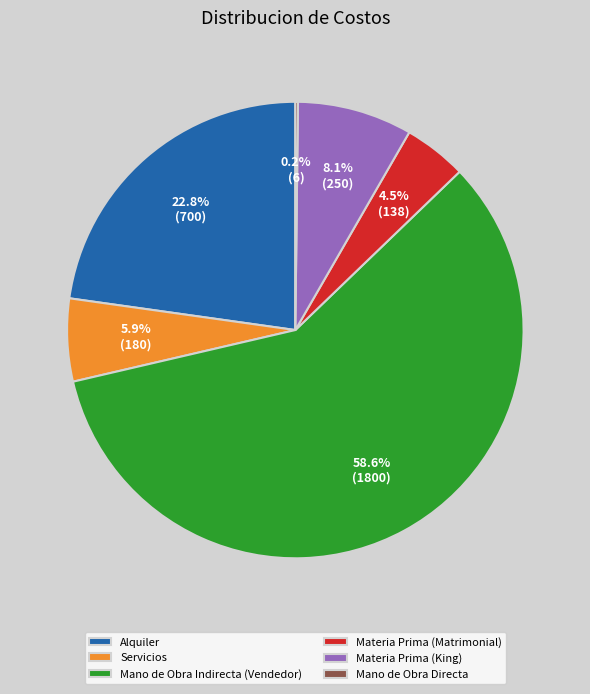

What percentage do Materia Prima (Matrimonial) and Materia Prima (King) together represent?

12.6%